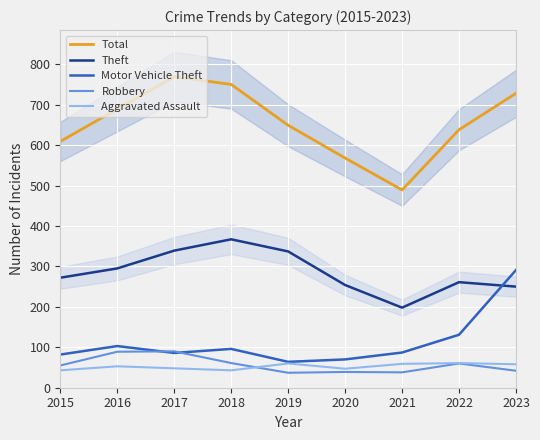

What are all the series names shown in the legend?

Total, Theft, Motor Vehicle Theft, Robbery, Aggravated Assault